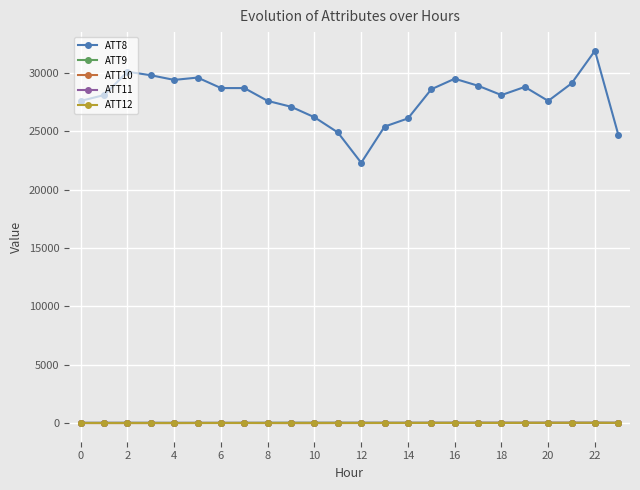

How many data points in ATT12 are above 4?

13